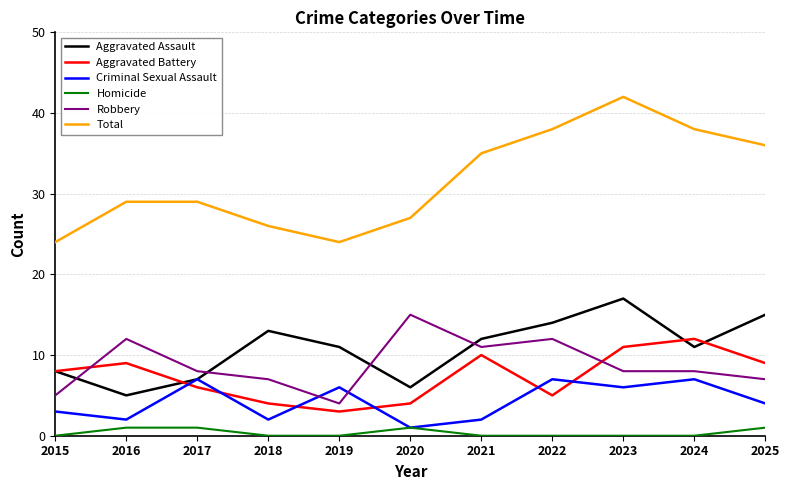

What is the difference between the highest and lowest values at 2023?

42